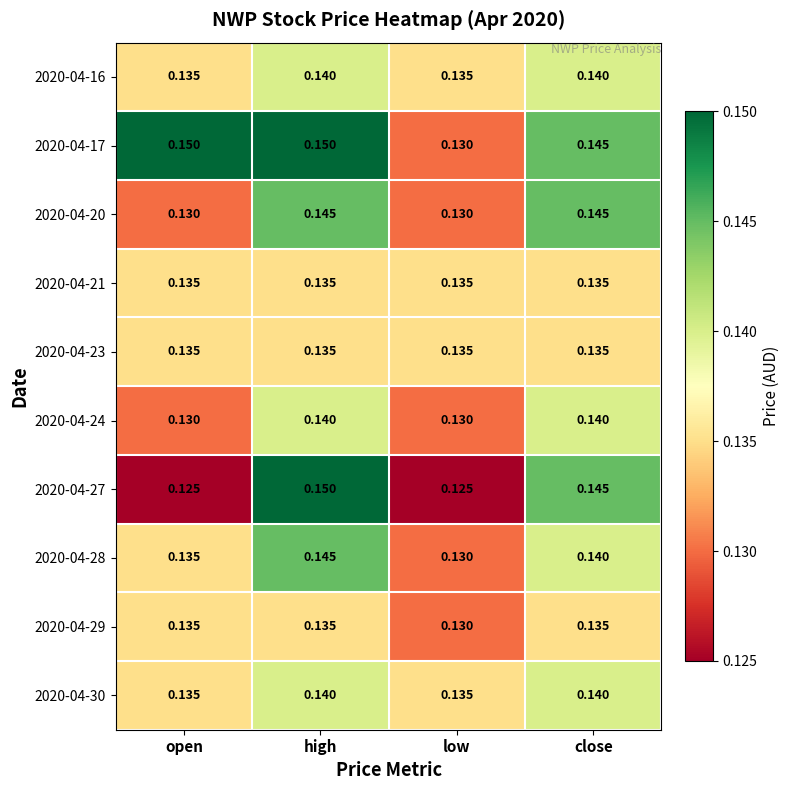

At which category is the sum across all series the highest?

high